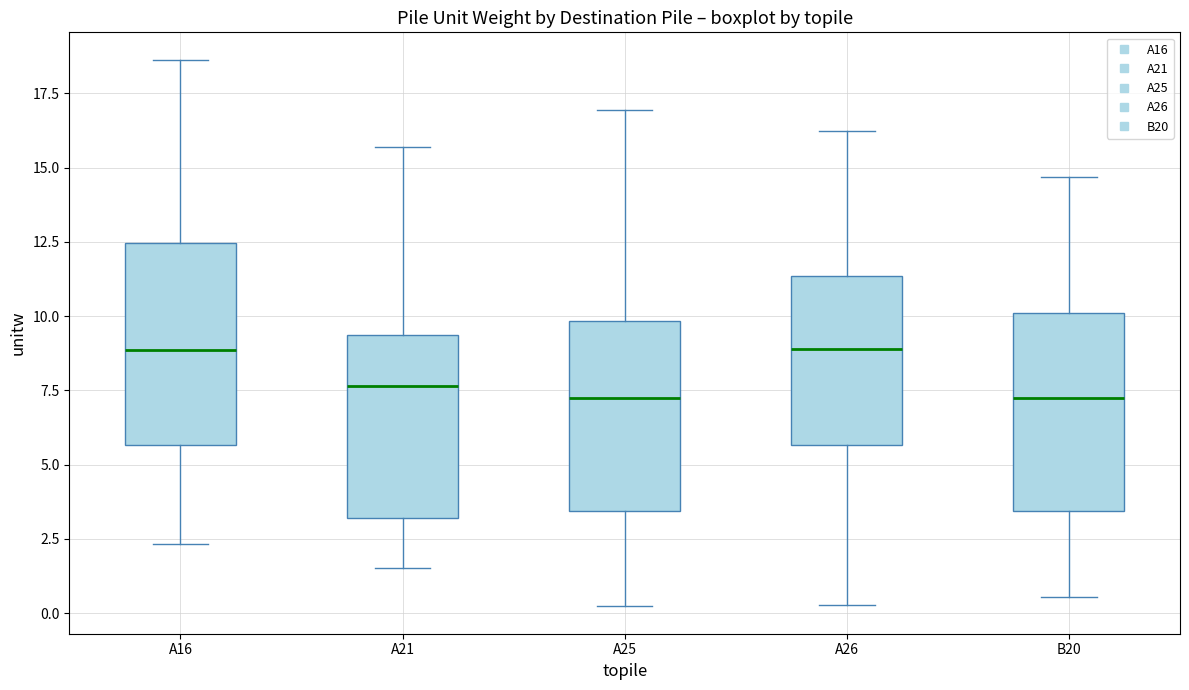

Reading left to right, read every box against the y-axis: the position of its median line, the range the box covers, and the ends of its whiskers. The values are not printed on the chart, so give them approximately, as read against the axis.

A16: median 9.0, box 5.5 to 12.5, whiskers 2.5 to 18.5
A21: median 7.5, box 3.0 to 9.5, whiskers 1.5 to 15.5
A25: median 7.0, box 3.5 to 10.0, whiskers 0.0 to 17.0
A26: median 9.0, box 5.5 to 11.5, whiskers 0.5 to 16.0
B20: median 7.0, box 3.5 to 10.0, whiskers 0.5 to 14.5